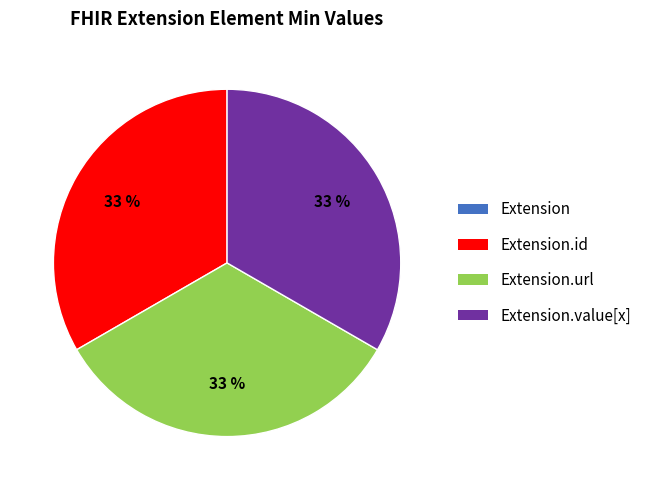

To the nearest percent, what is the average slice percentage?

25%